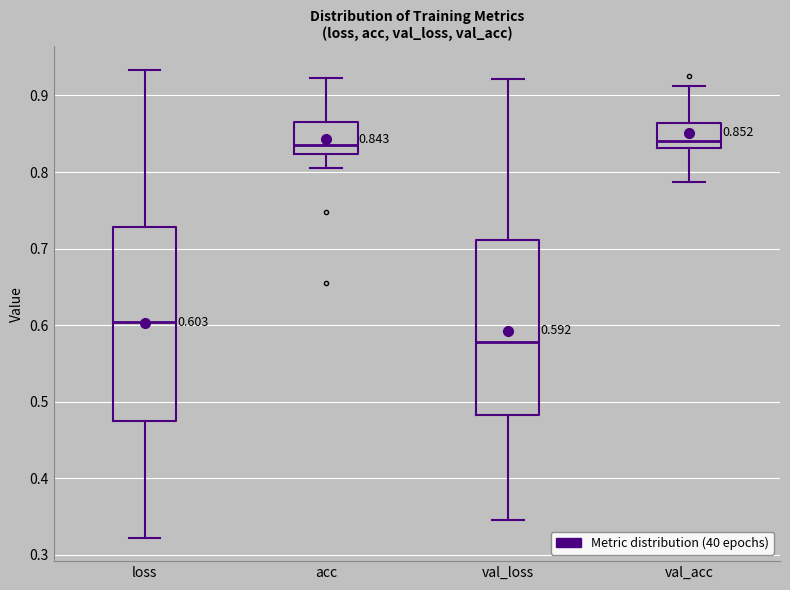

Comparing the boxes themselves (not the whiskers), which one is the tallest?

loss